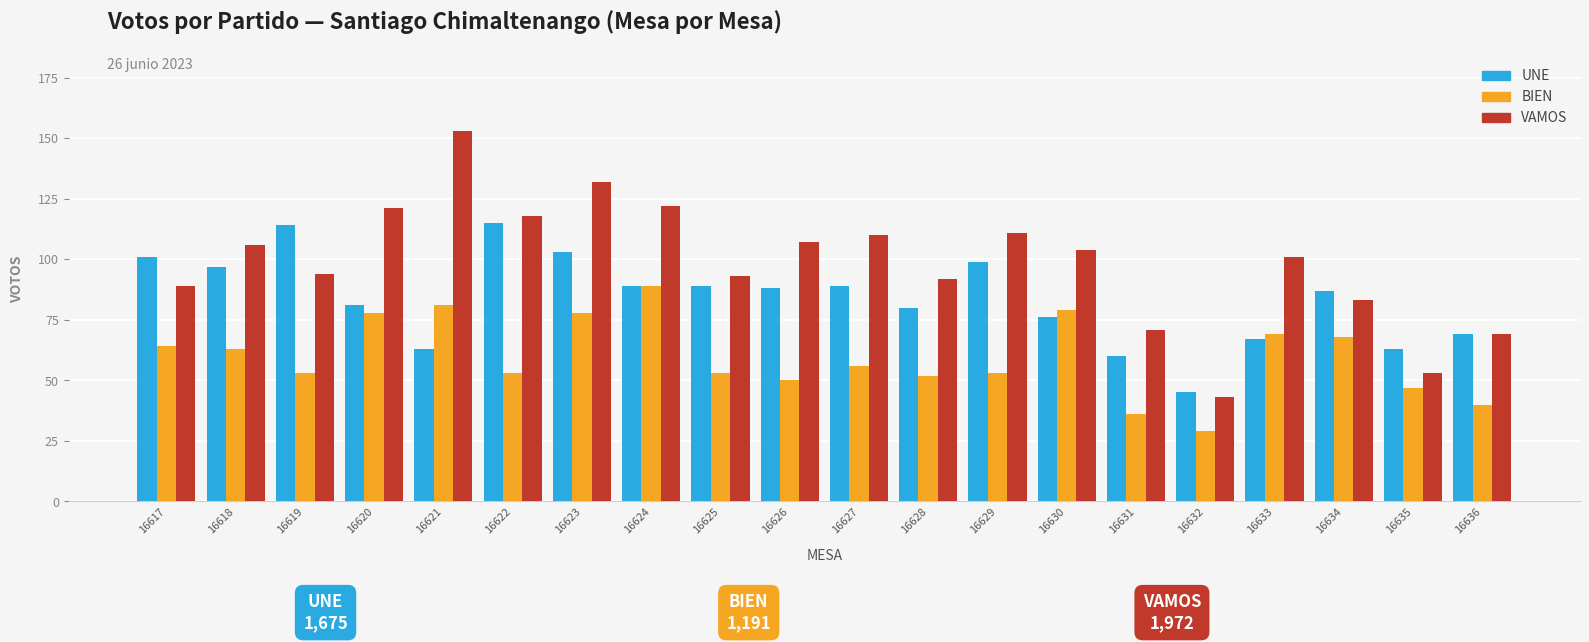

What value does the UNE series have at 16633?

67